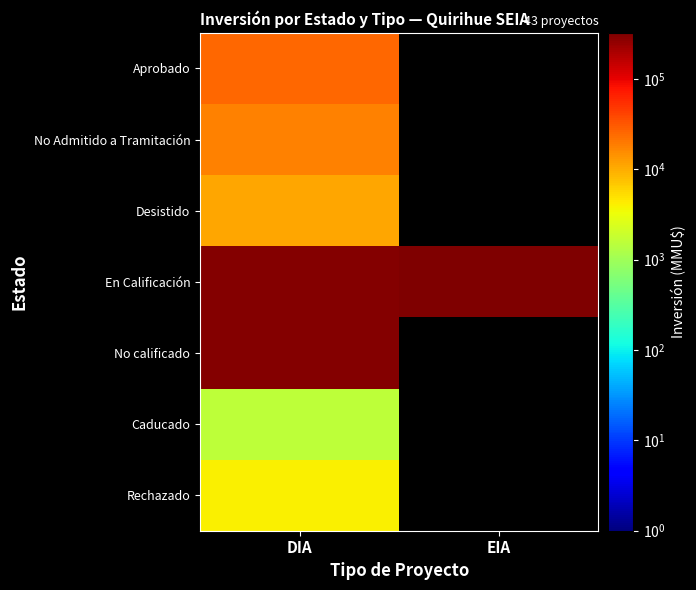

At which category is the sum across all series the highest?

DIA